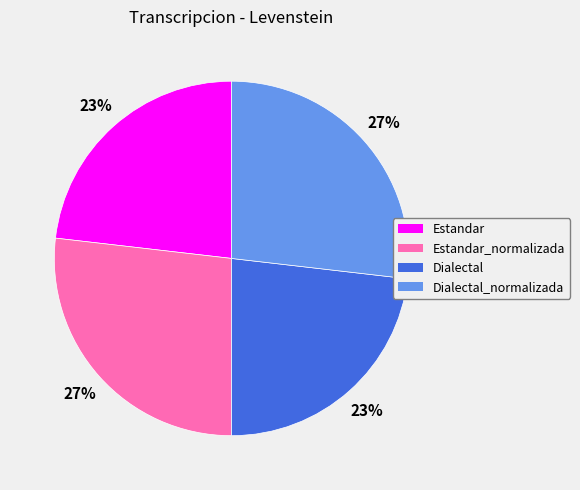

To the nearest percent, what is the average slice percentage?

25%